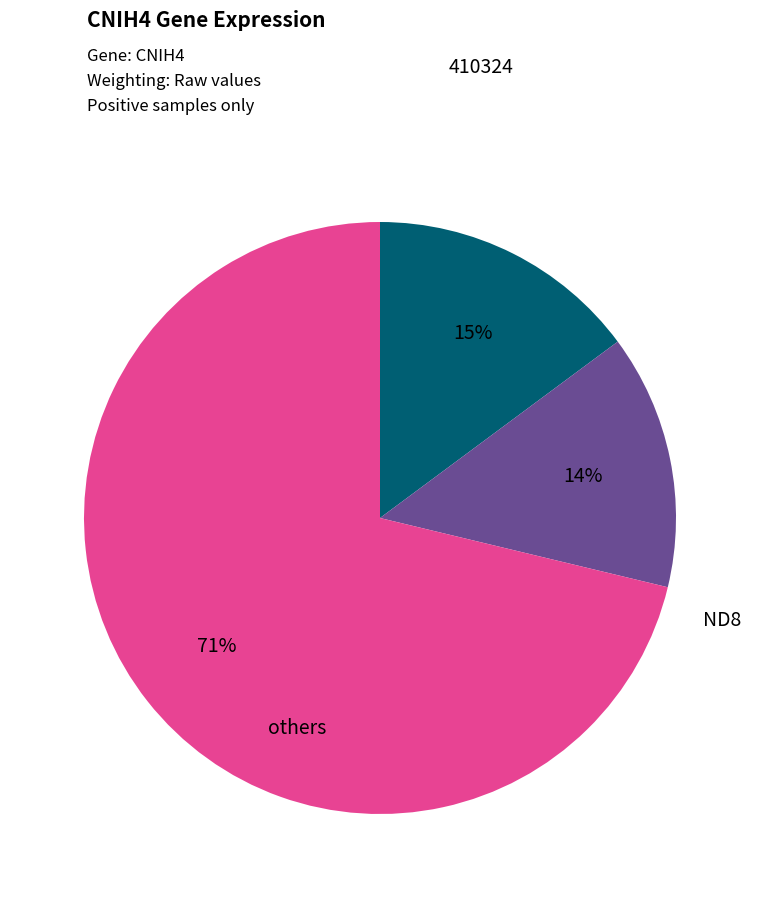

To the nearest percent, what is the average slice percentage?

33%